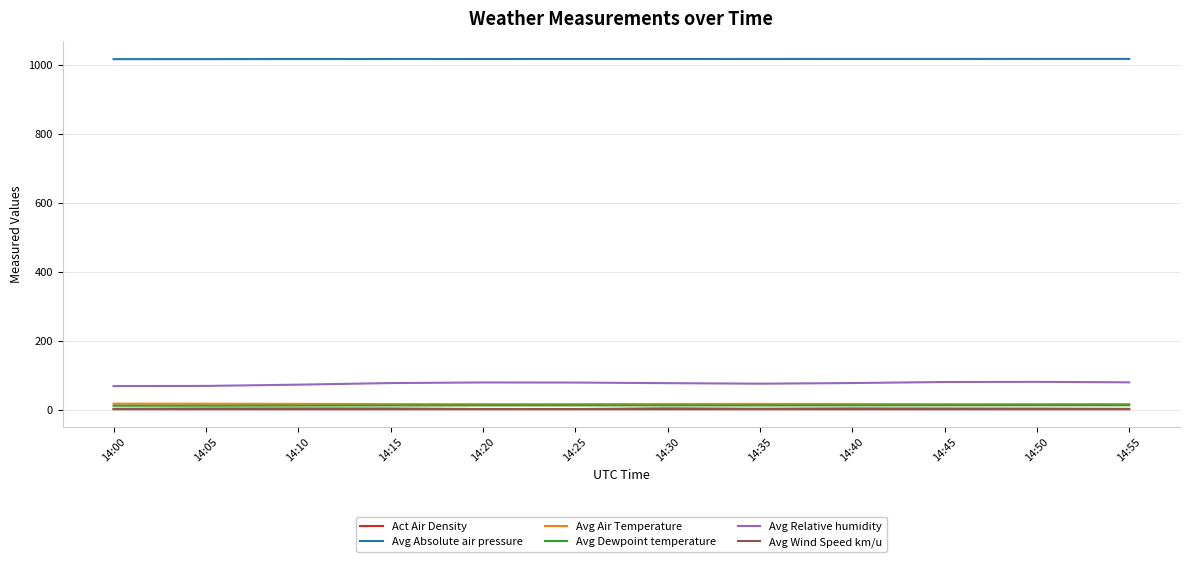

What is the maximum value shown in the chart?

1016.9